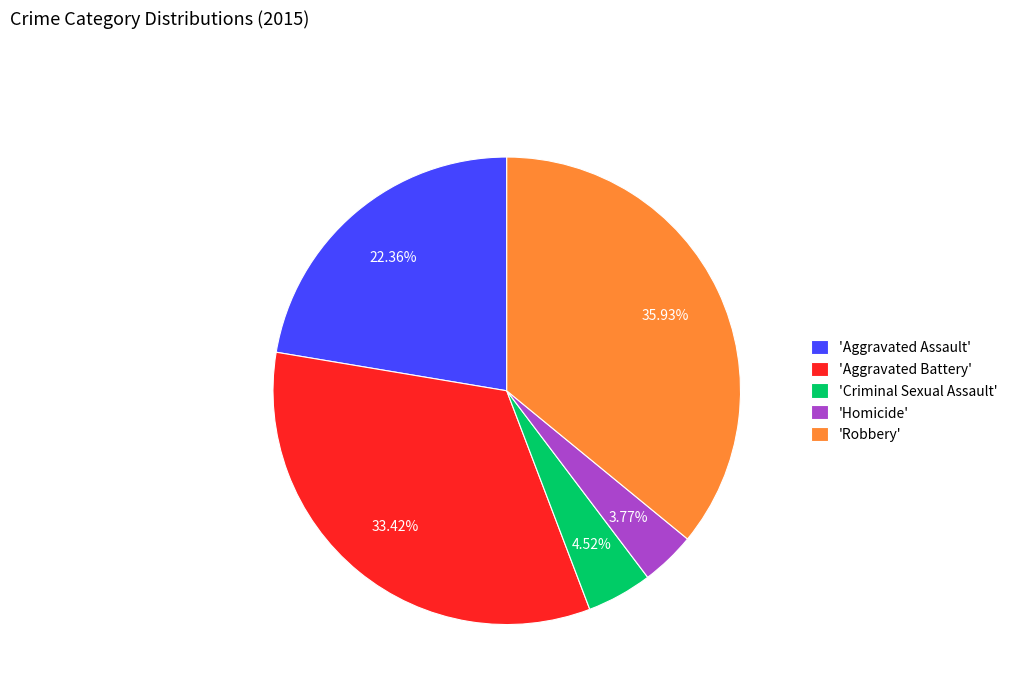

To the nearest percent, what is the average slice percentage?

20%